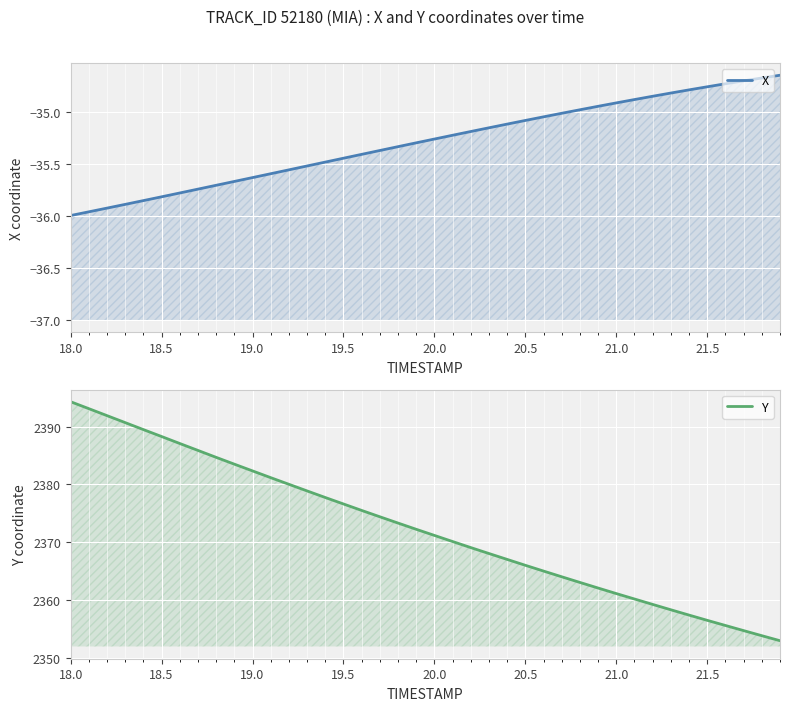

How many data points in Y are less than 2372?

20